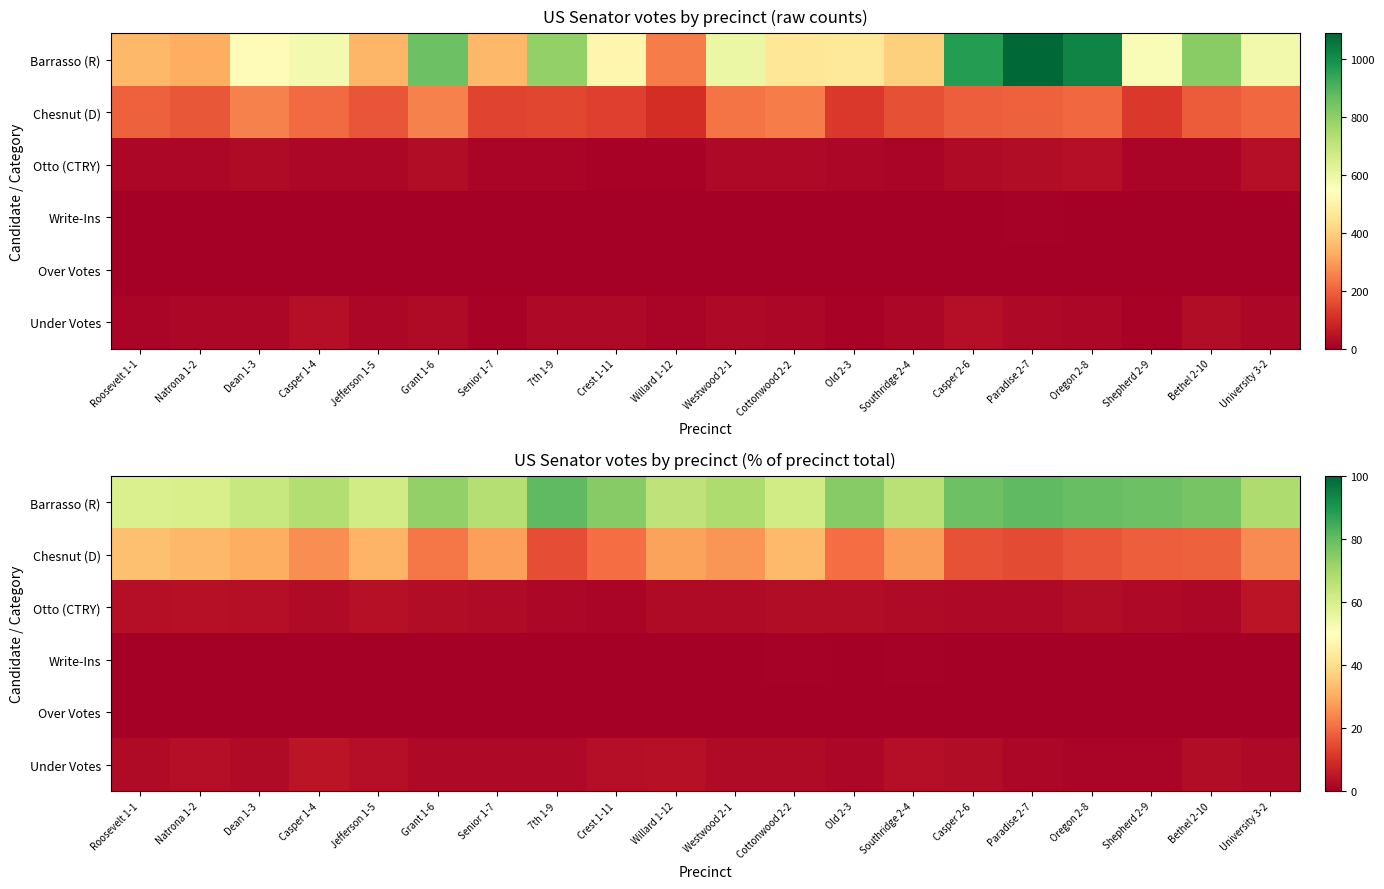

Is the value of Chesnut (D) at Southridge 2-4 greater than the value of Under Votes at 7th 1-9?

Yes